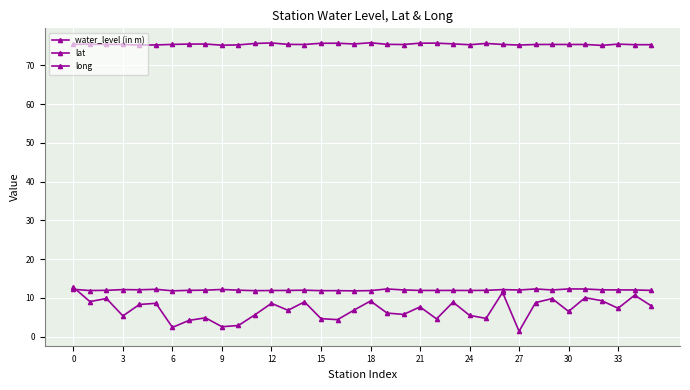

How many series are shown in this chart?

3